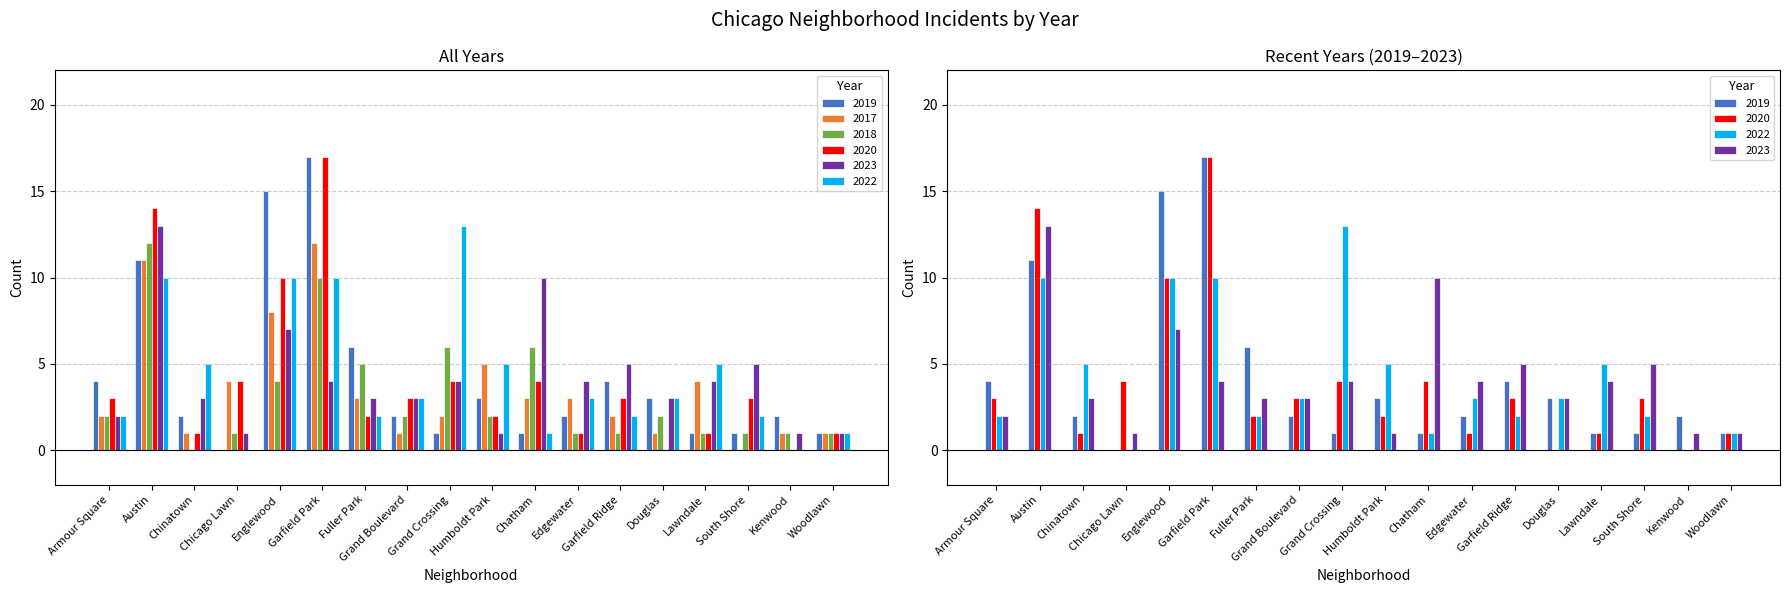

Which series has the largest total across all categories?

2022